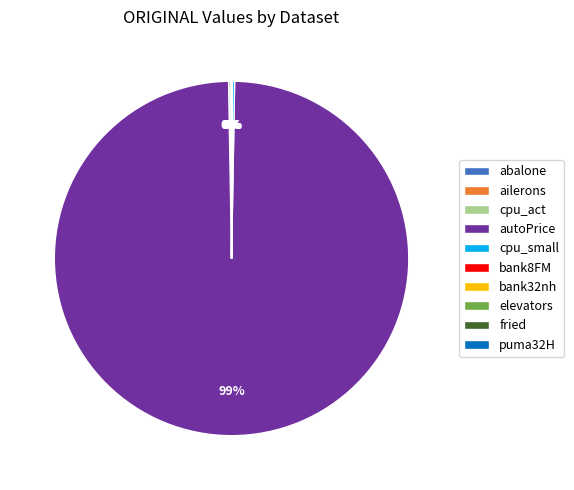

To the nearest percent, what is the average slice percentage?

10%